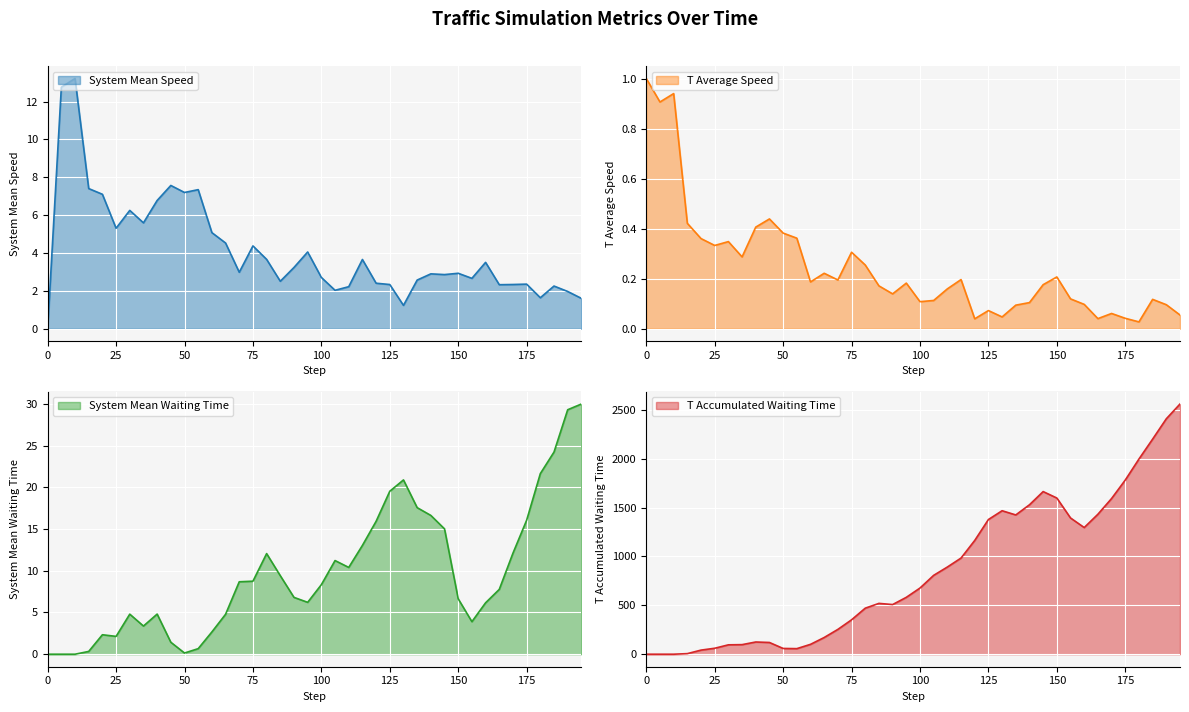

The value of System Mean Speed at 150 is 4.8. True or false?

False